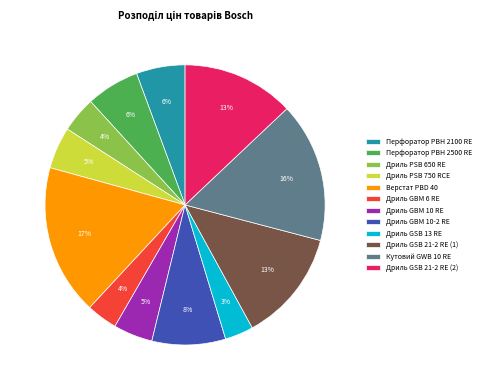

True or false: Дриль GBM 10-2 RE accounts for 8% of the total.

True